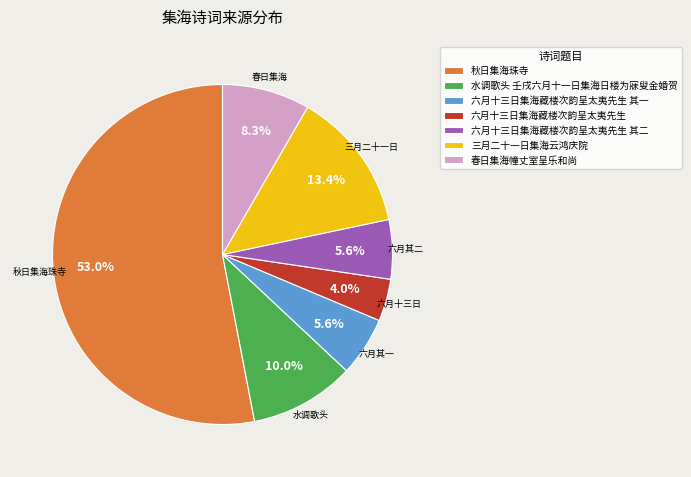

How many slices are in this pie chart?

7